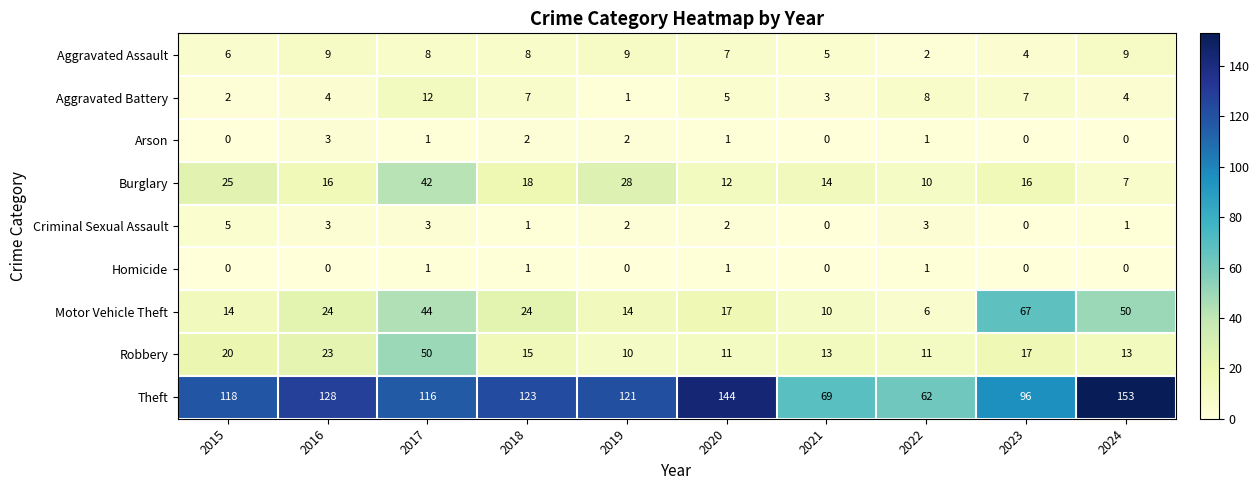

How many categories are shown in the chart?

10